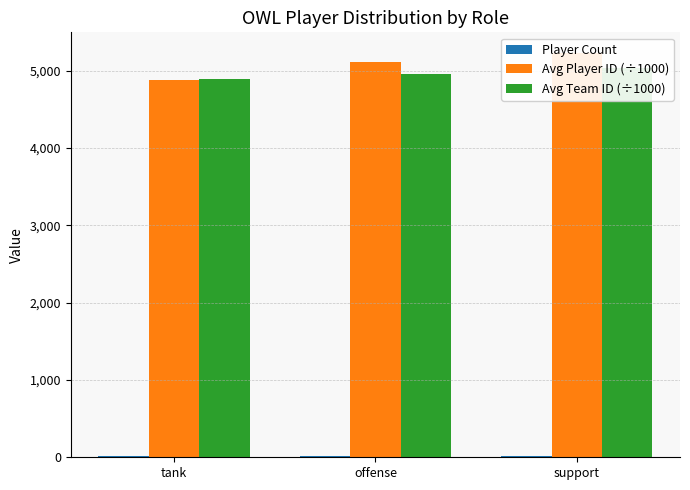

What is the total value across all series at offense?

10080